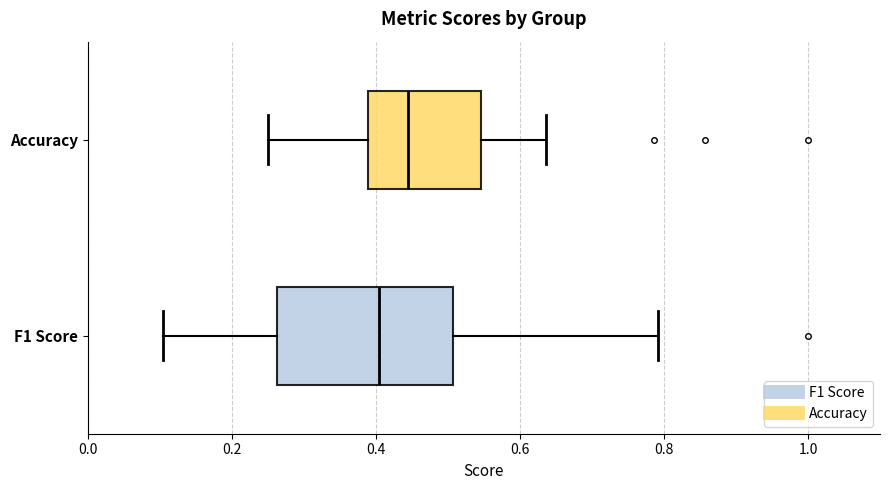

Which box's median line is the furthest to the left?

F1 Score